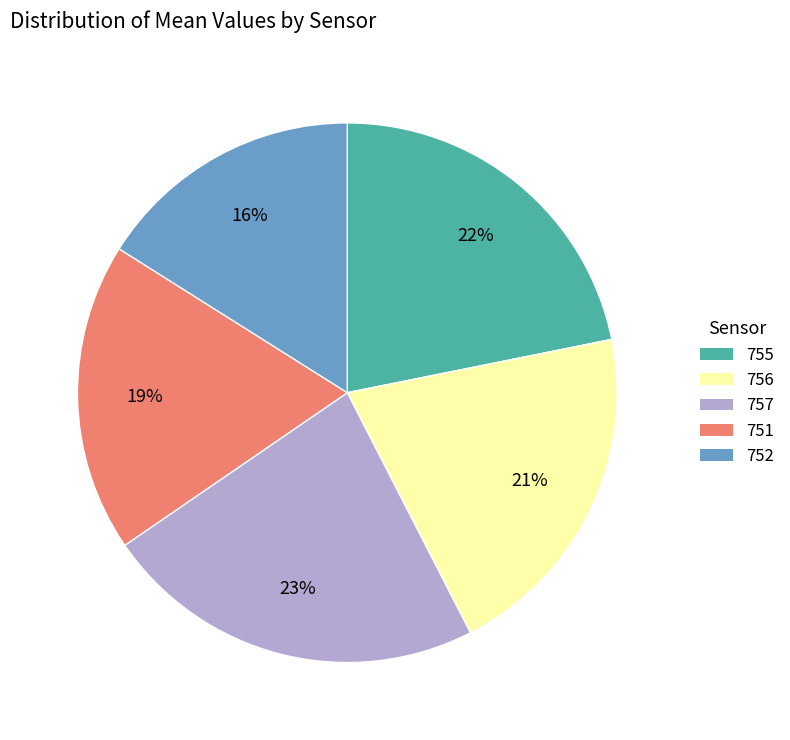

To the nearest percent, what is the difference between the 752 and 756 slice percentages?

5%